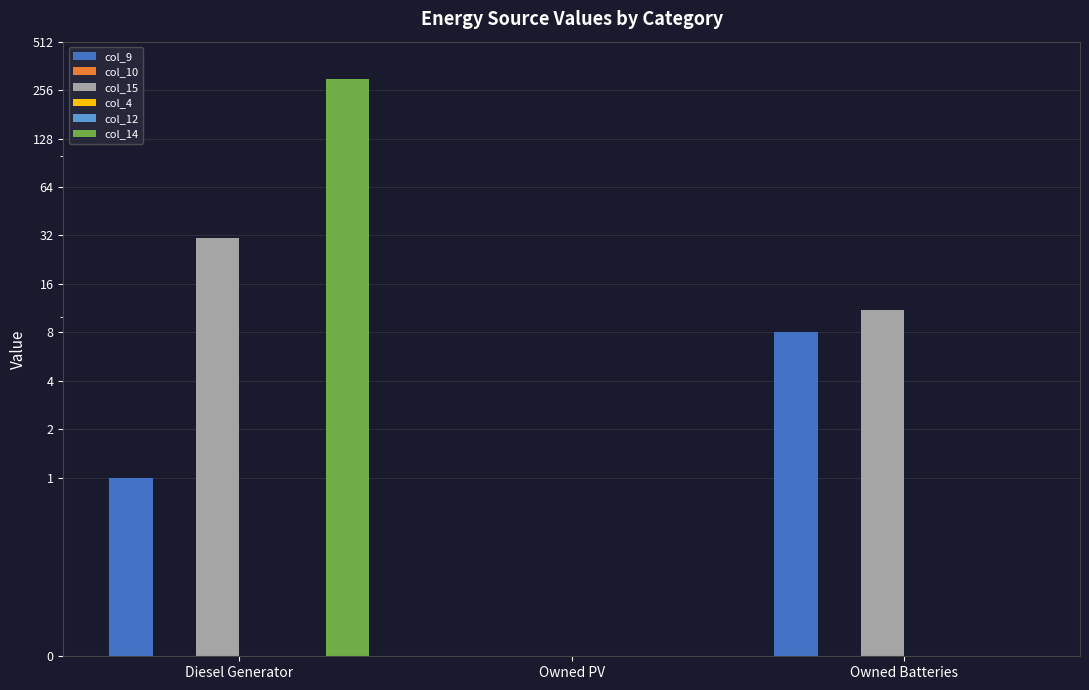

Which category has the highest value across all series?

Diesel Generator